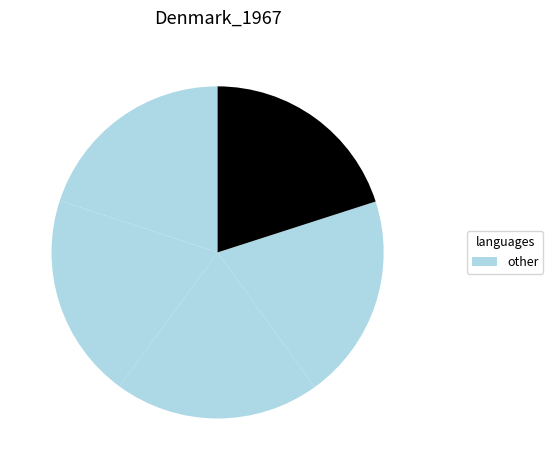

How many segments does this pie chart have?

5